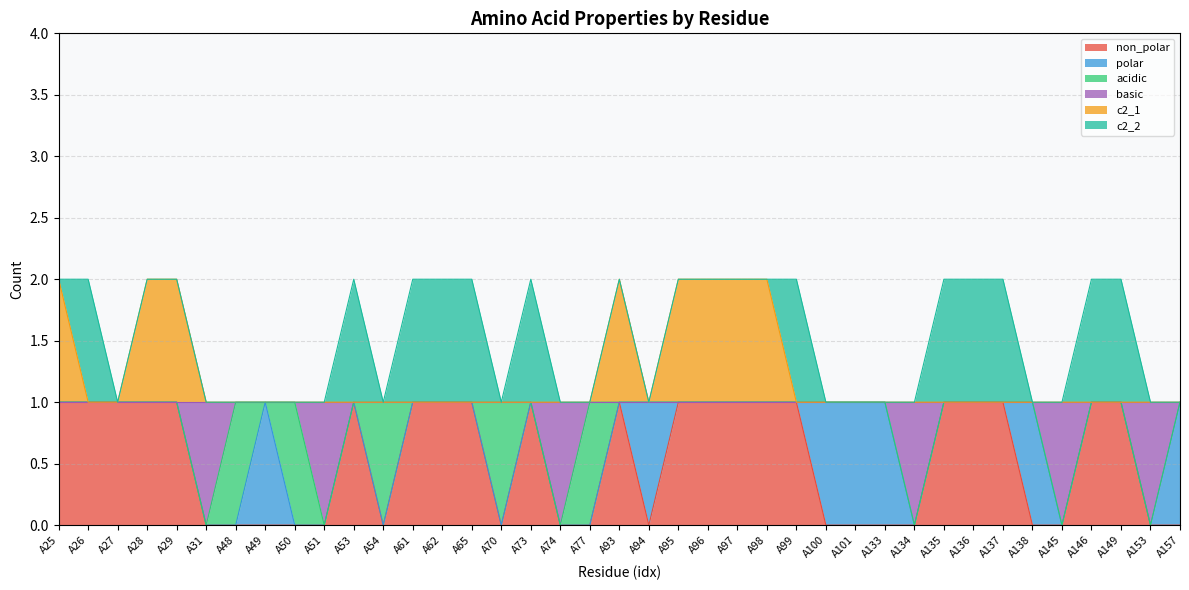

What are all the series names shown in the legend?

non_polar, polar, acidic, basic, c2_1, c2_2